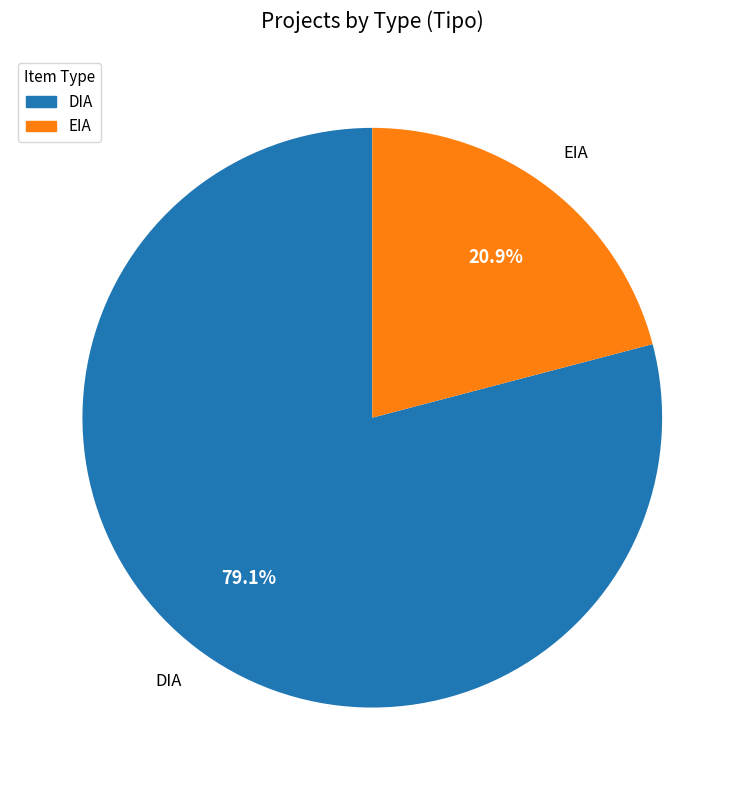

Which category has the biggest portion of the pie?

DIA